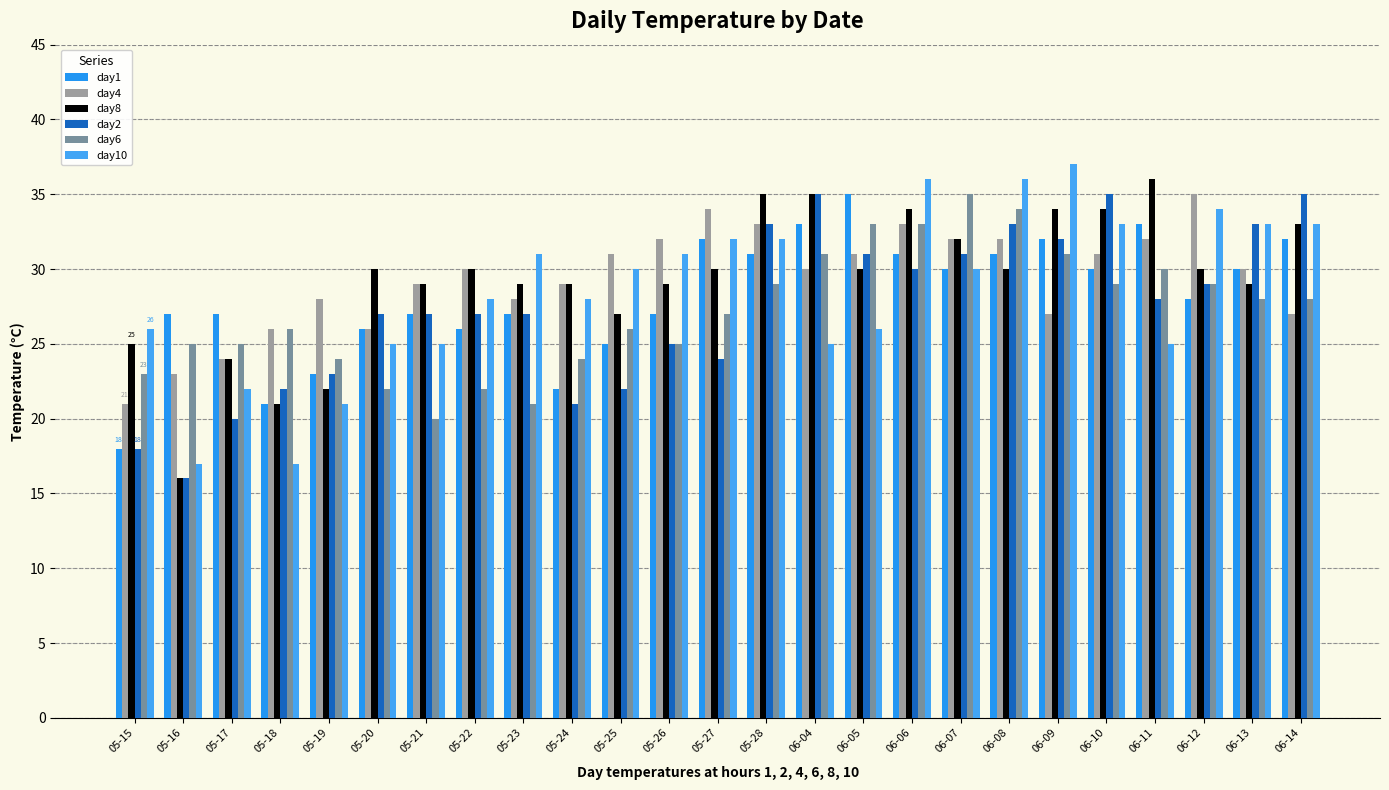

Which has a higher value, 06-09 or 06-10?

06-09